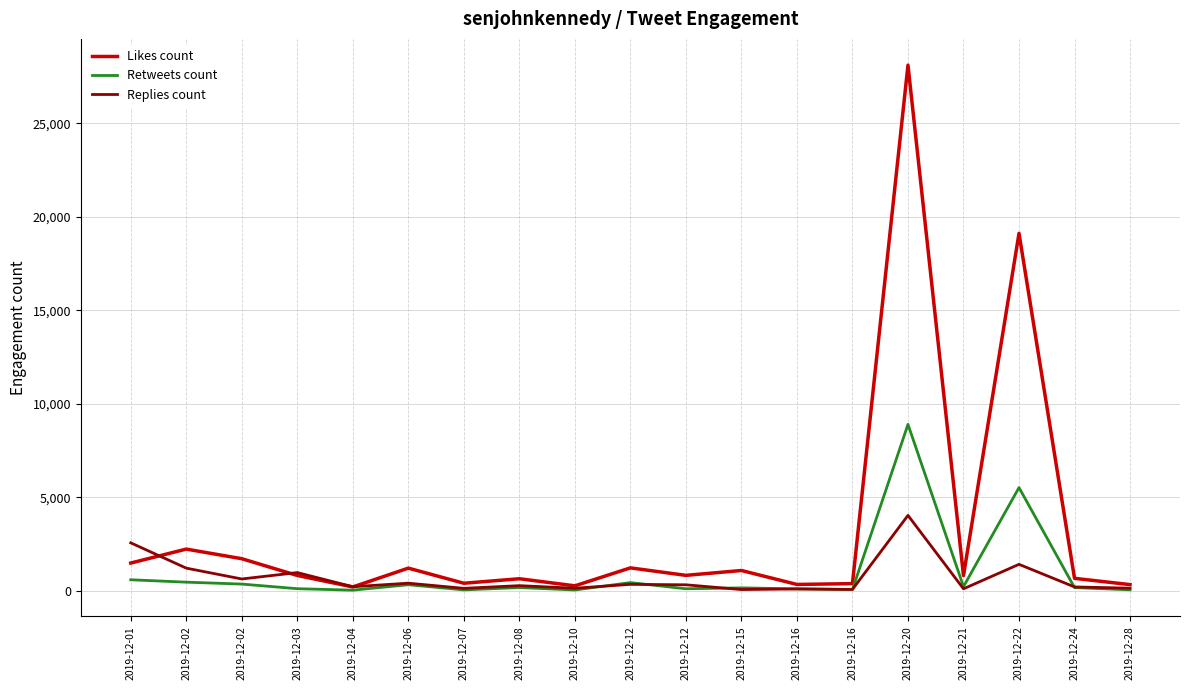

What are all the series names shown in the legend?

Likes count, Retweets count, Replies count